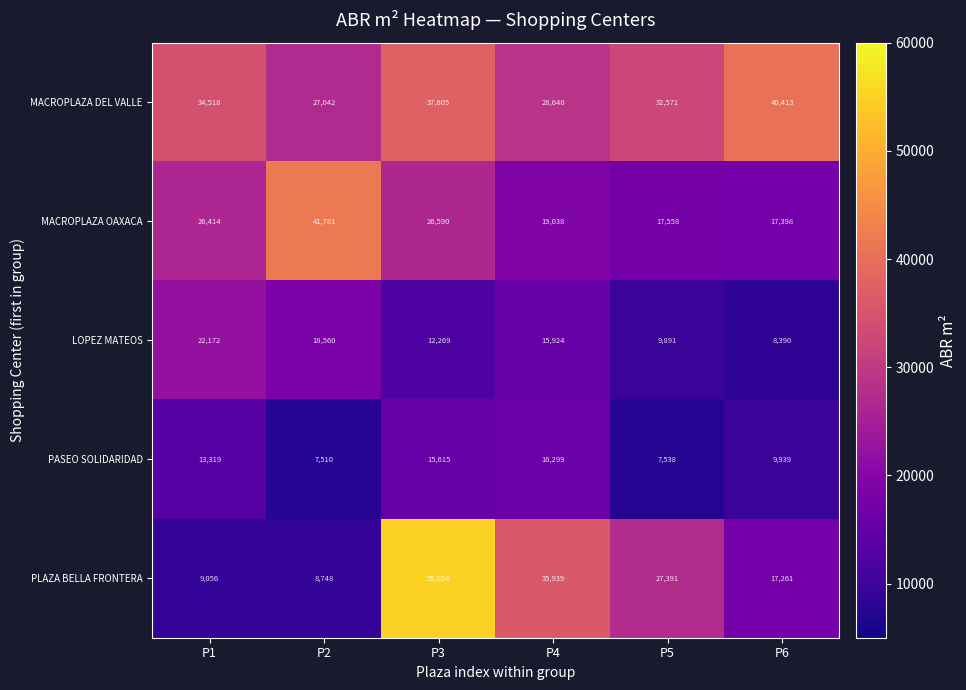

At which category is the sum across all series the highest?

P3